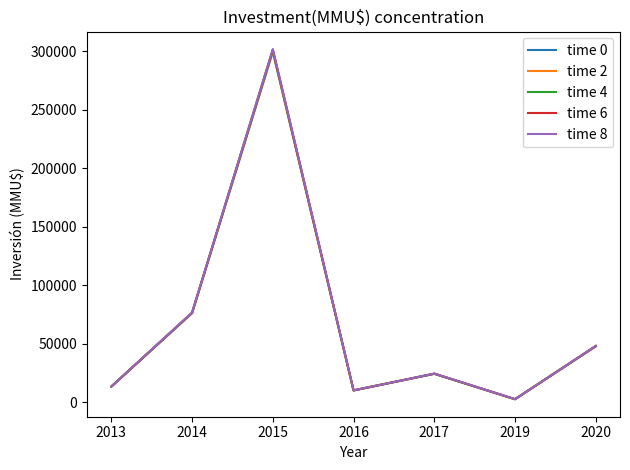

Which series changed the most between 2014 and 2016?

time 8